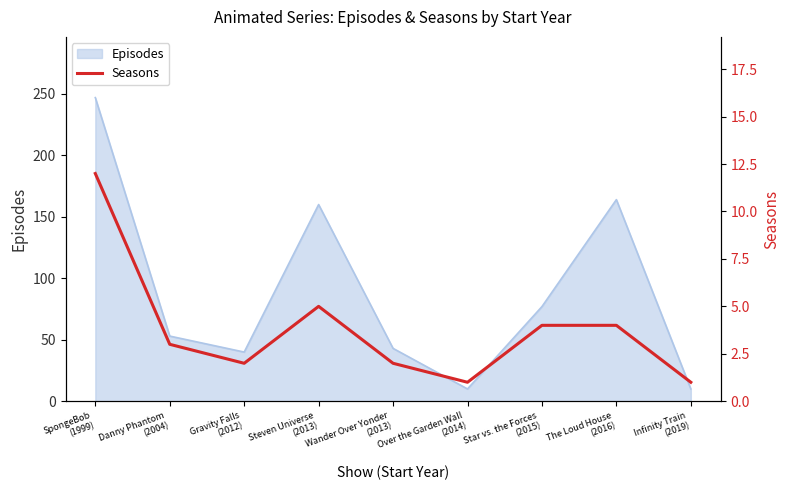

What is the difference between the maximum and minimum values?

11